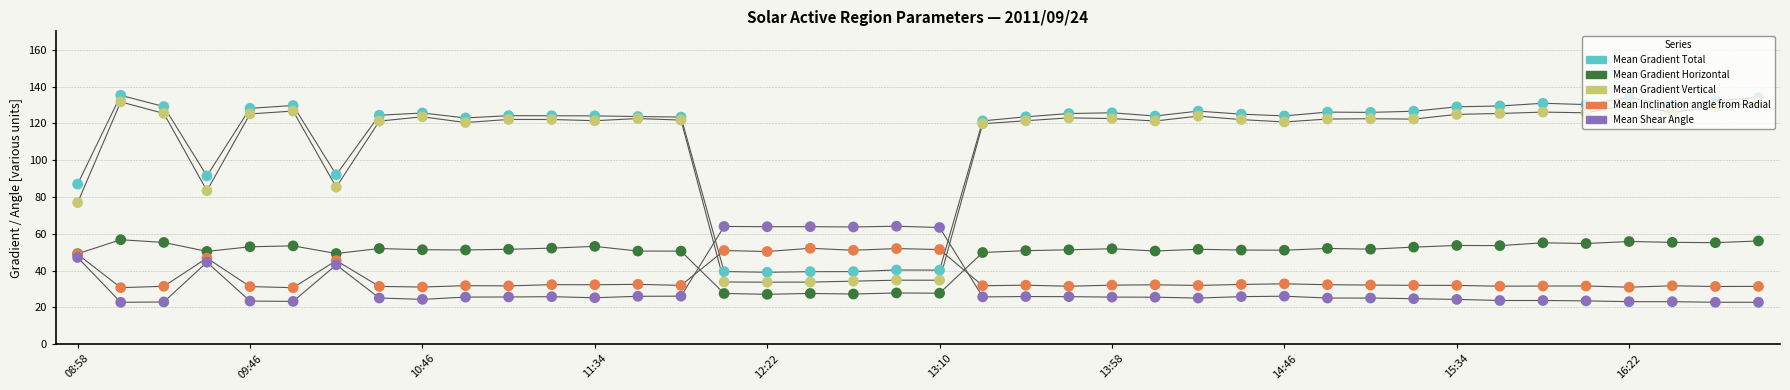

Which series reaches the minimum Y coordinate?

Mean Shear Angle